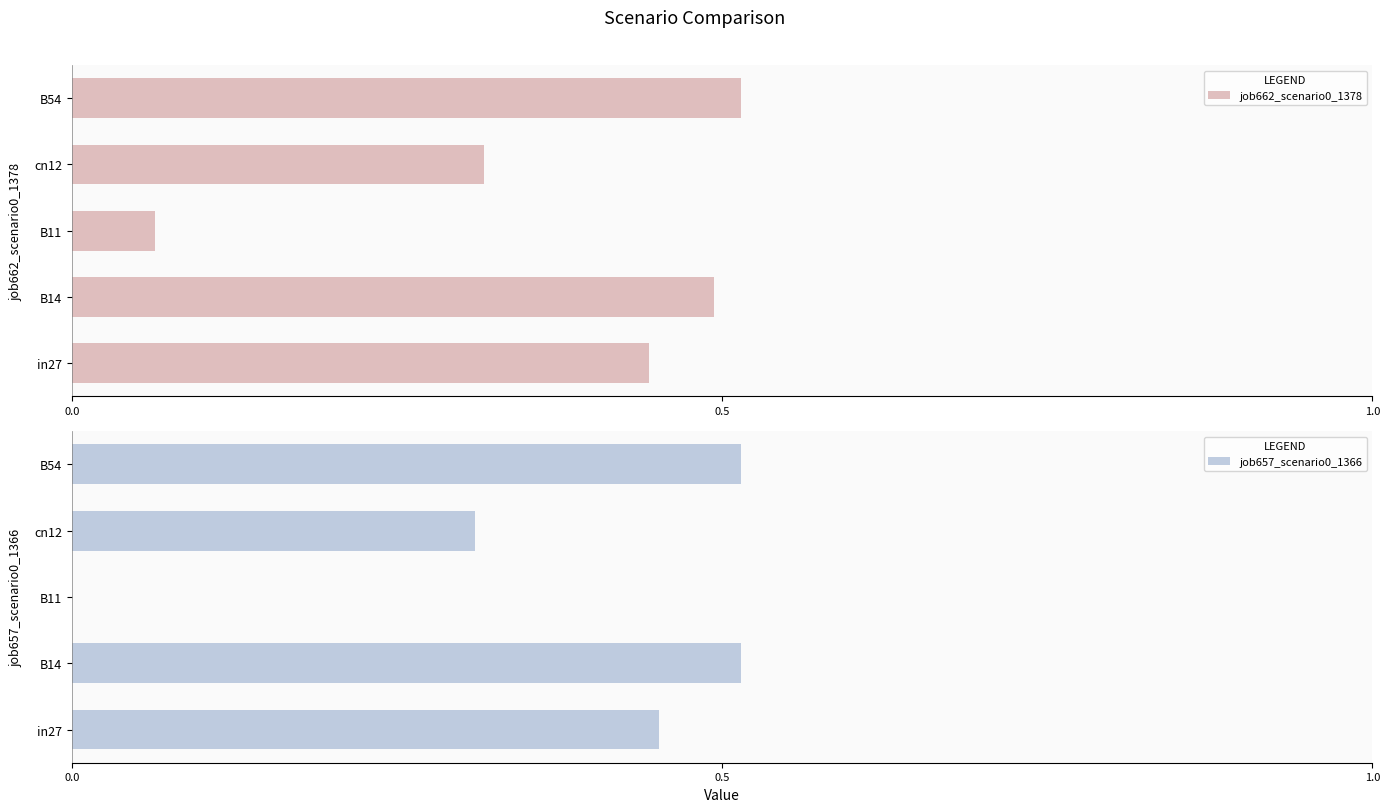

Count the number of data series in this chart.

2